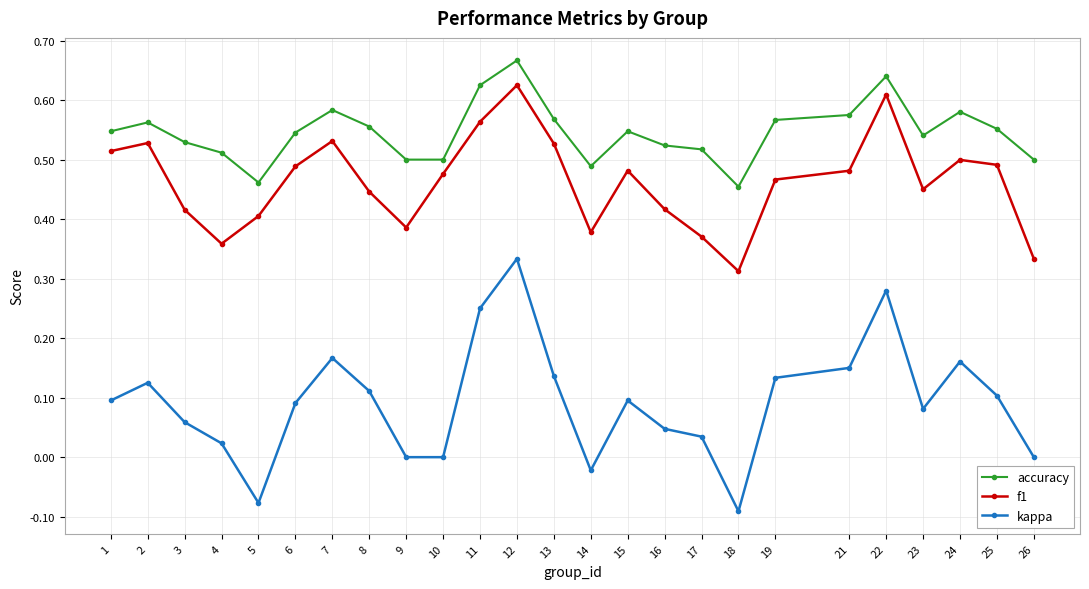

True or false: accuracy and kappa intersect in this chart.

False